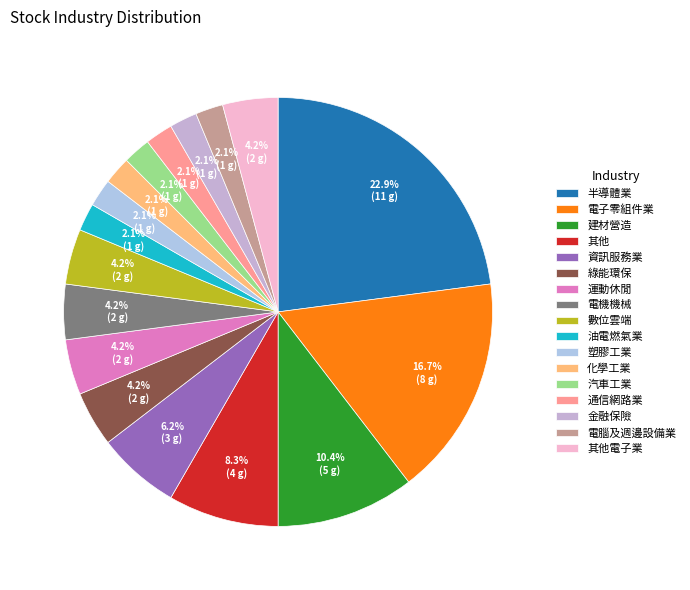

To the nearest percent, what is the average slice percentage?

6%